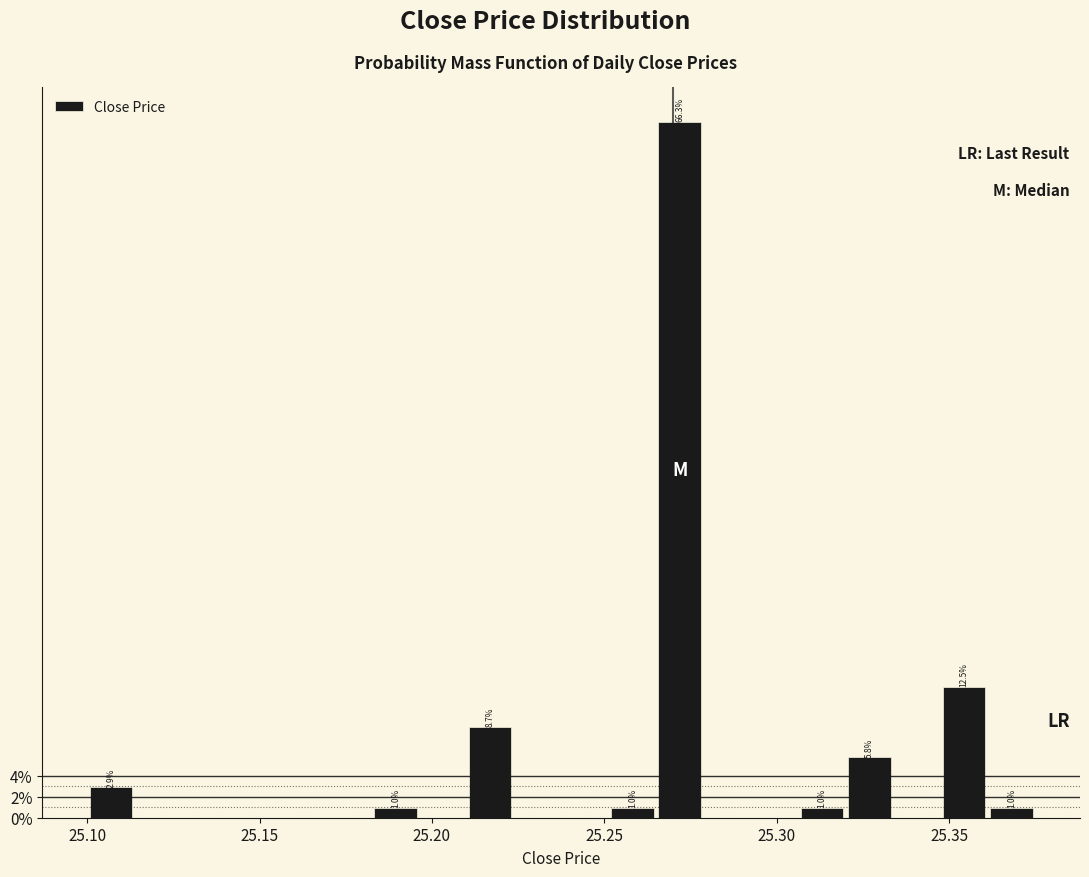

Read against the x-axis, roughly where is the centre of the tallest bar?

25.270